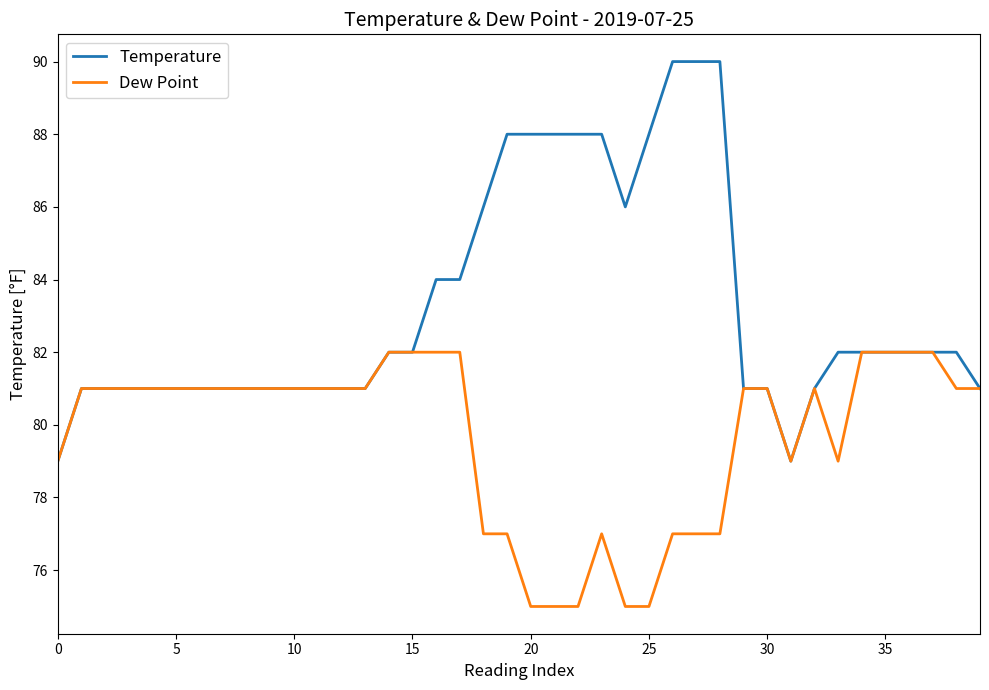

What is the minimum value for Dew Point?

75